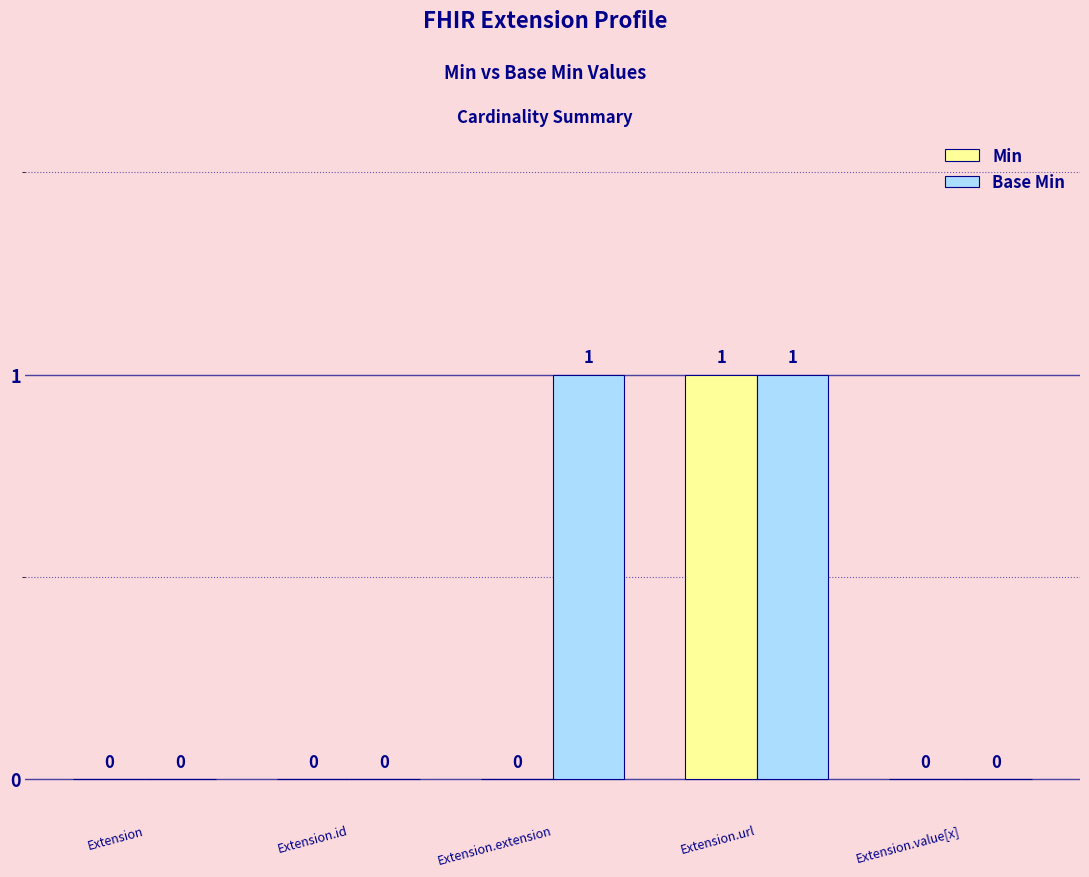

What is the sum of all Min values?

1